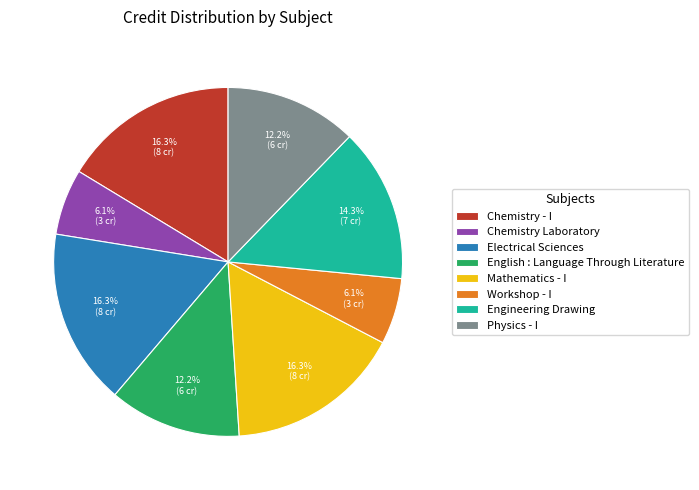

Is Mathematics - I the majority of the pie?

No